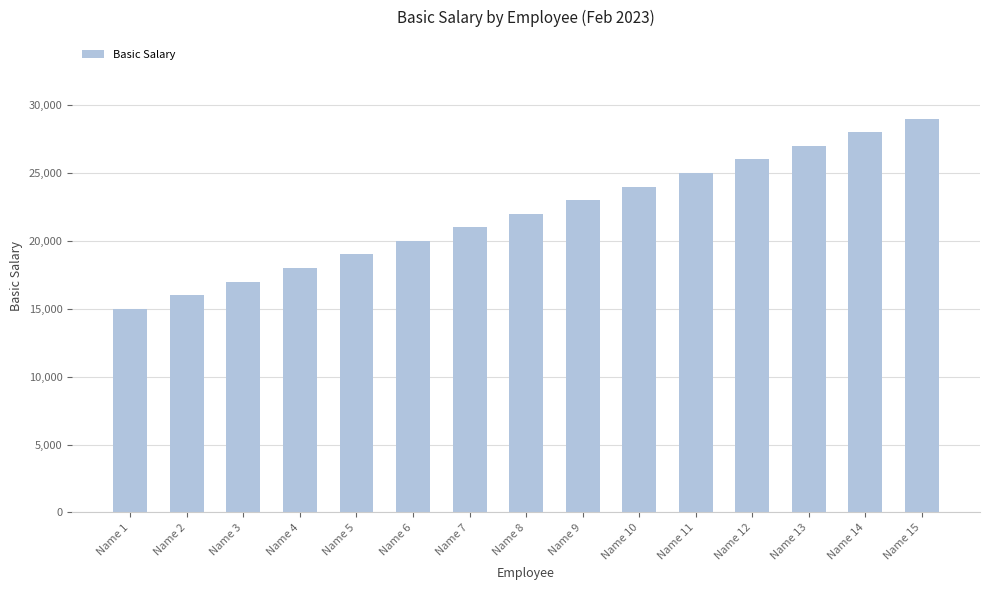

What is the sum of the values at Name 7 and Name 14?

49000